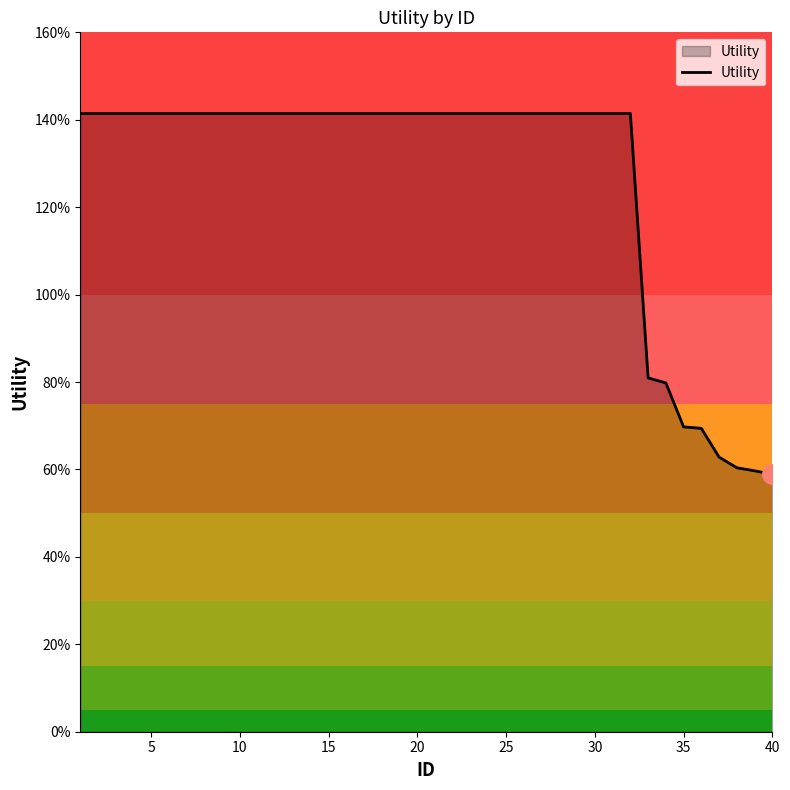

What is the average value?

1.3